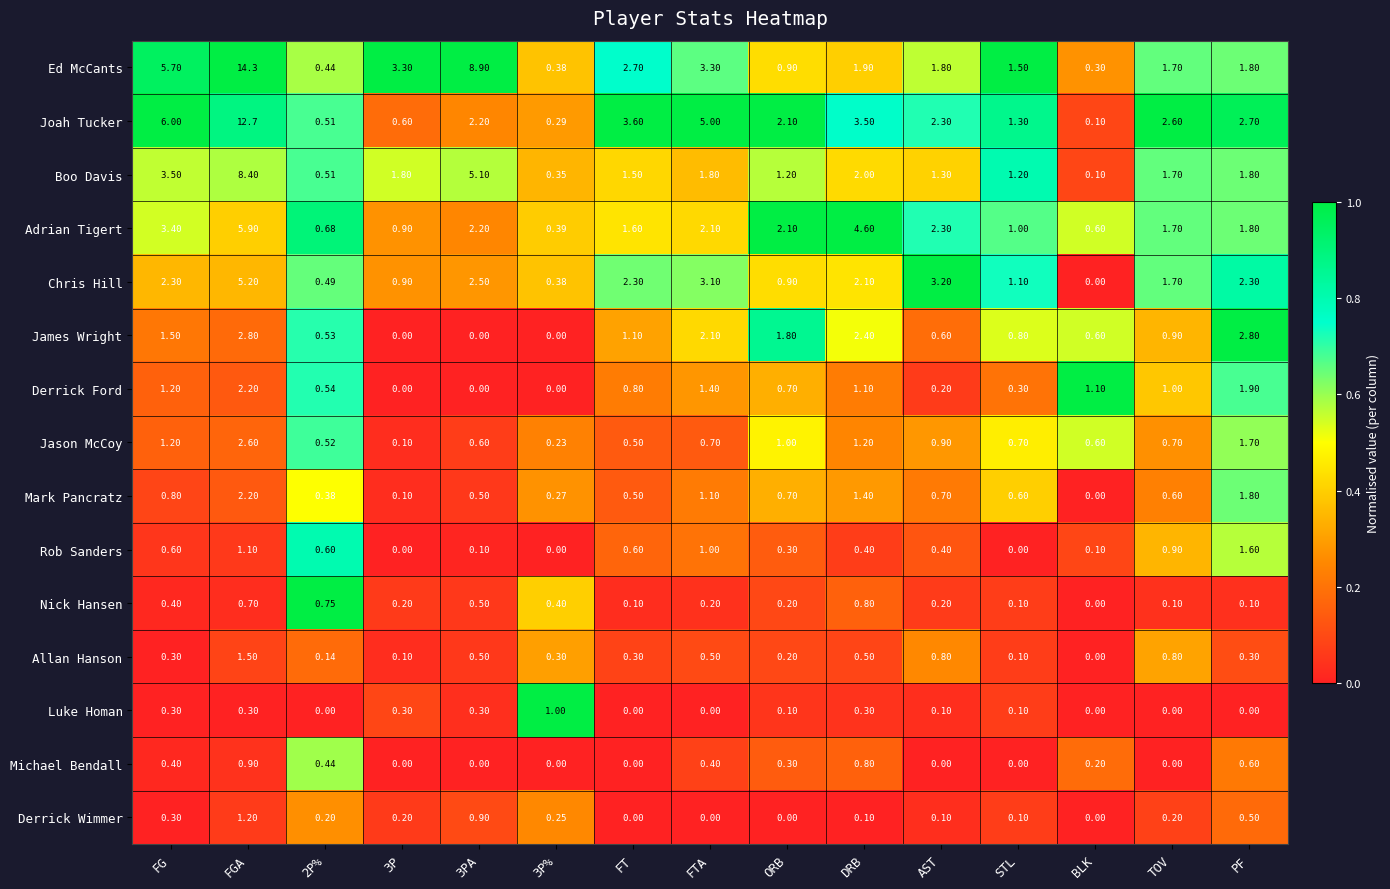

Which series has the largest range (max minus min)?

Ed McCants